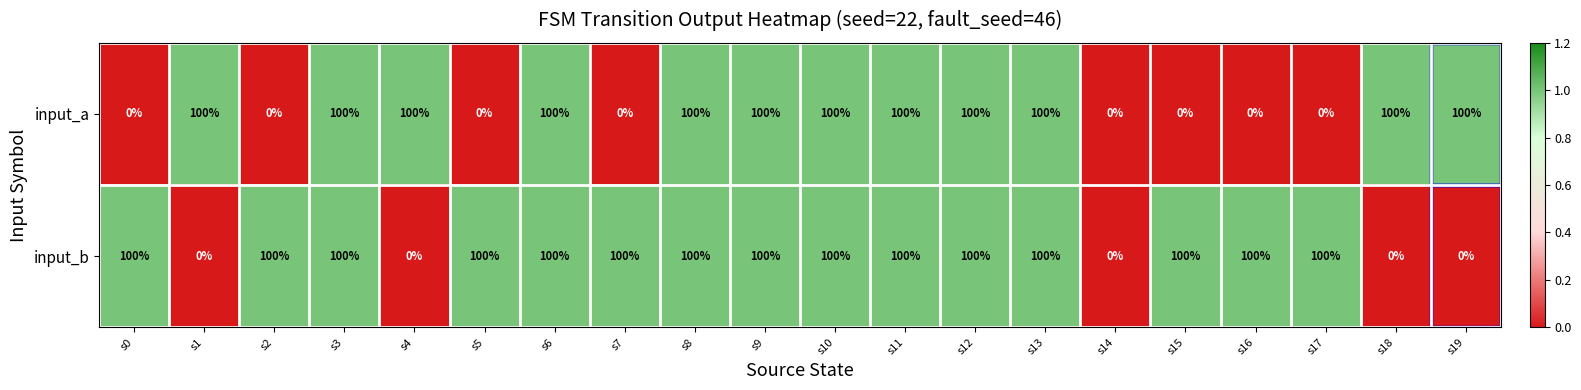

At s15, list the series in order from smallest to largest.

input_a, input_b